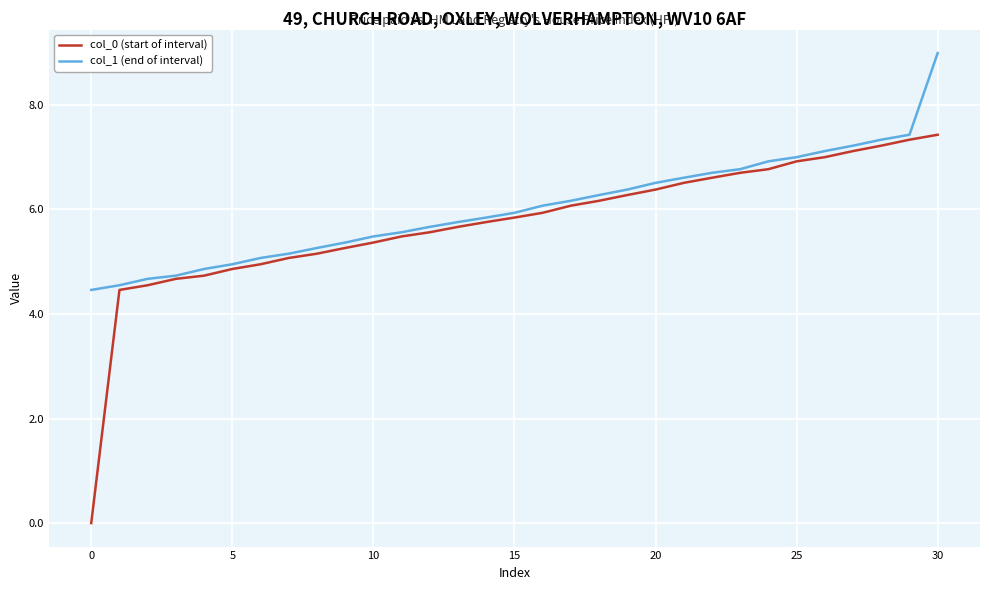

Which series has the widest spread of values?

col_0 (start of interval)